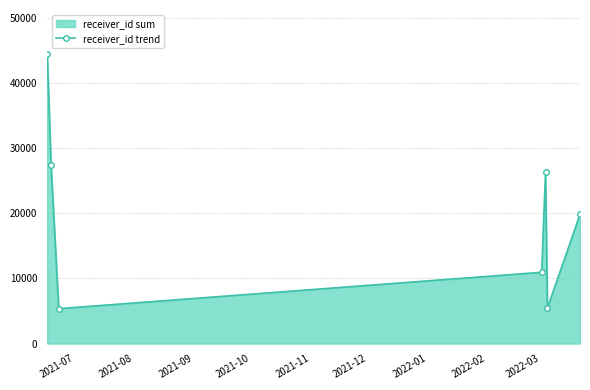

How many series are shown in this chart?

1